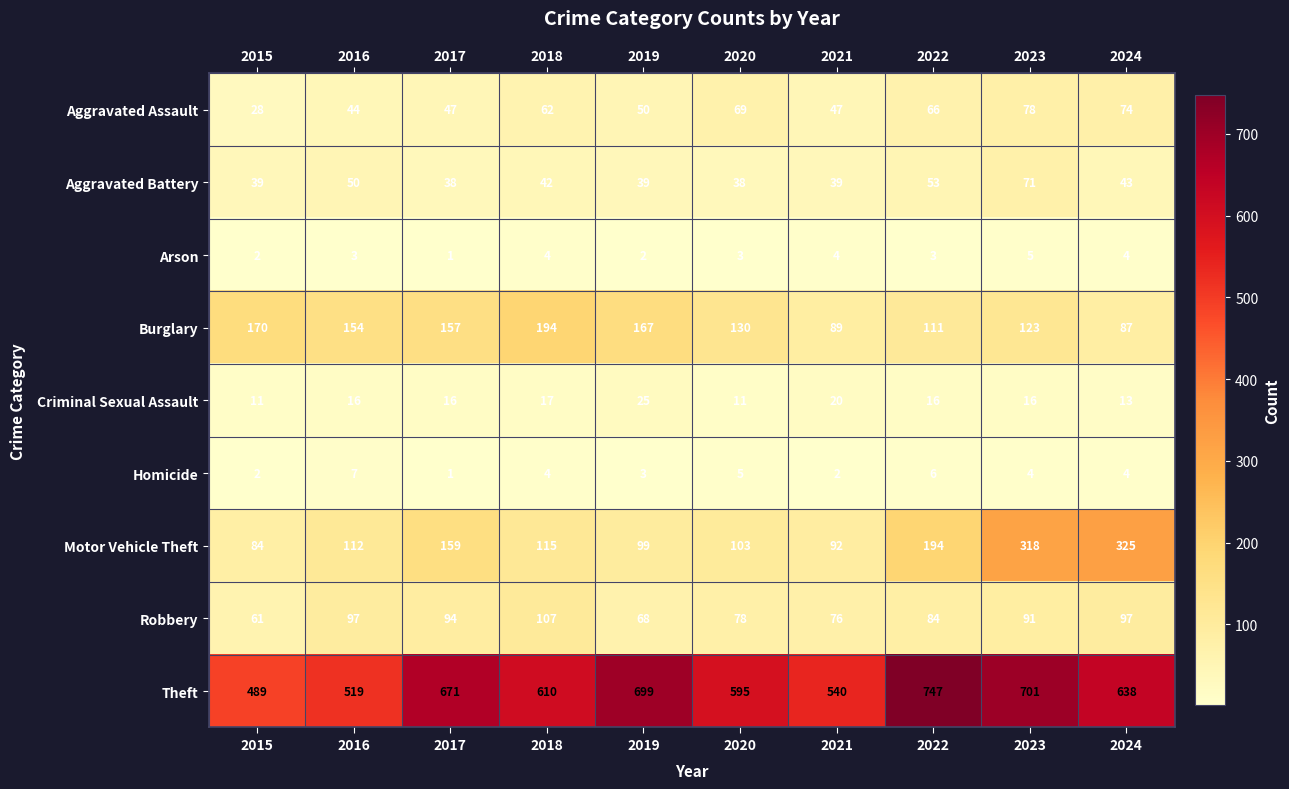

How many distinct data groups are displayed?

9